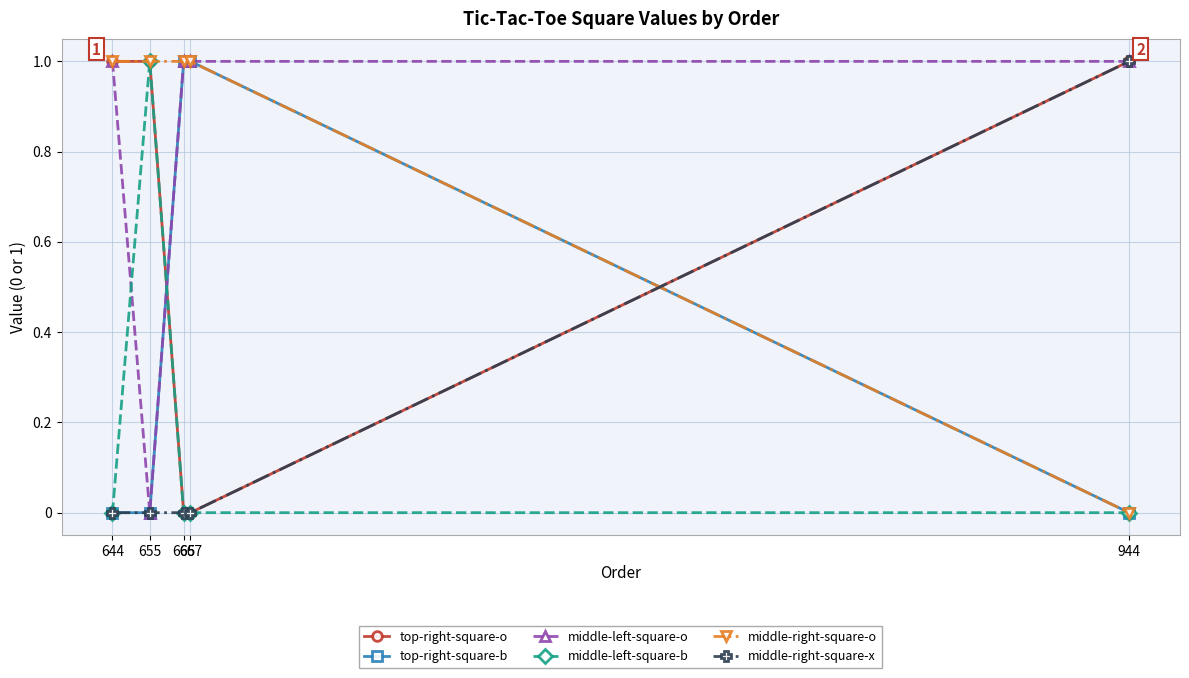

Is this an area chart (filled region under the line)?

No